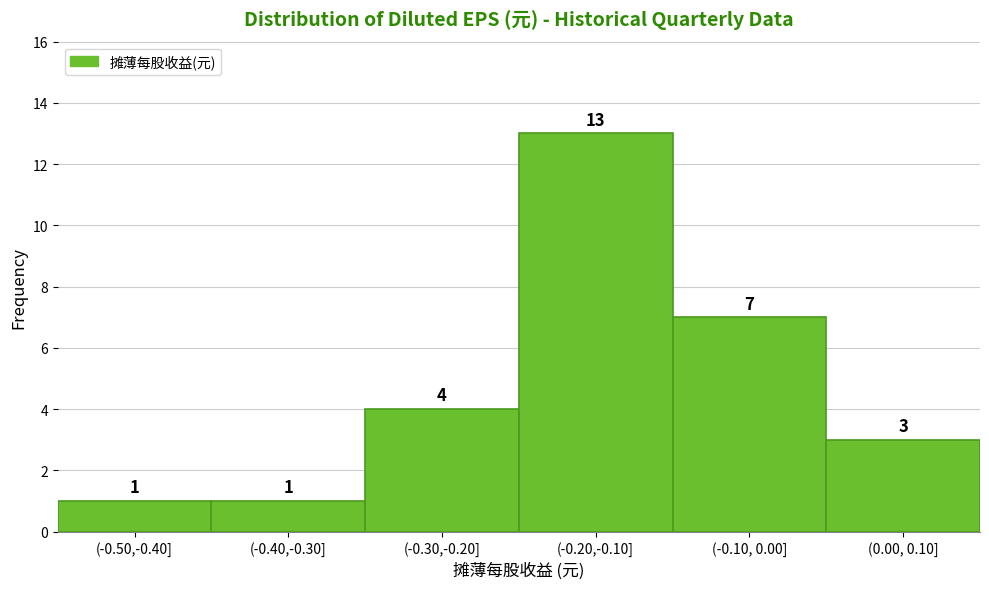

Reading right to left, transcribe all the data shown in this chart.

3	7	13	4	1	1